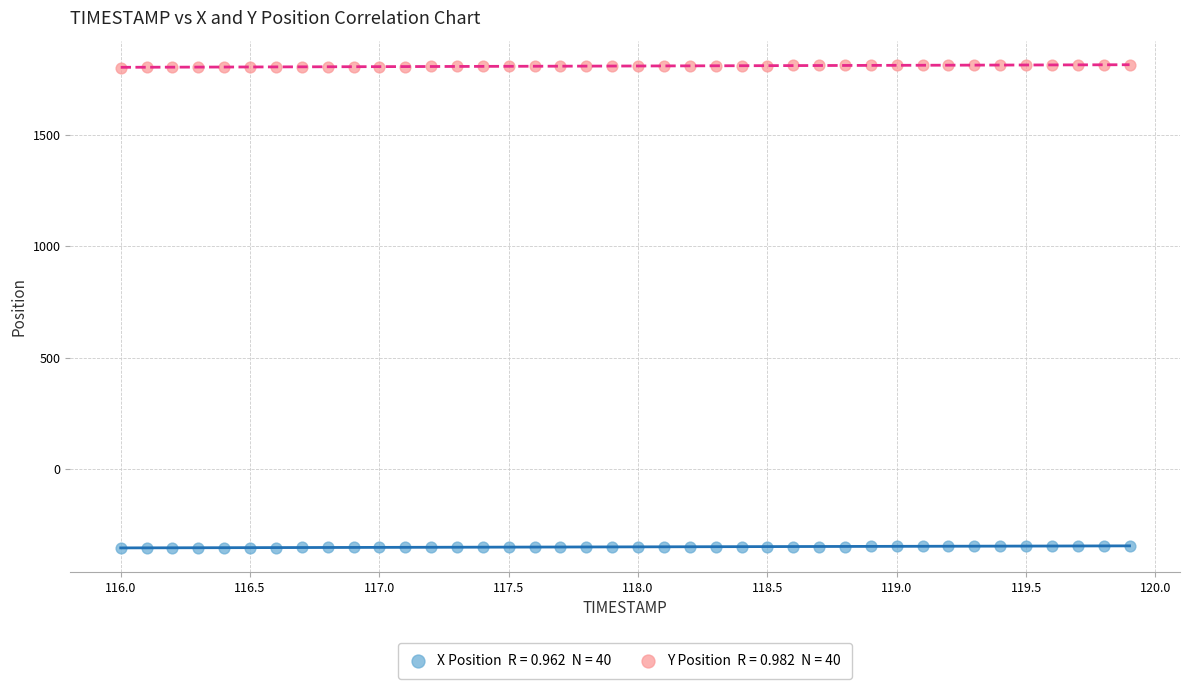

Across all data points, what is the range of Y values (max minus min)?

2169.0